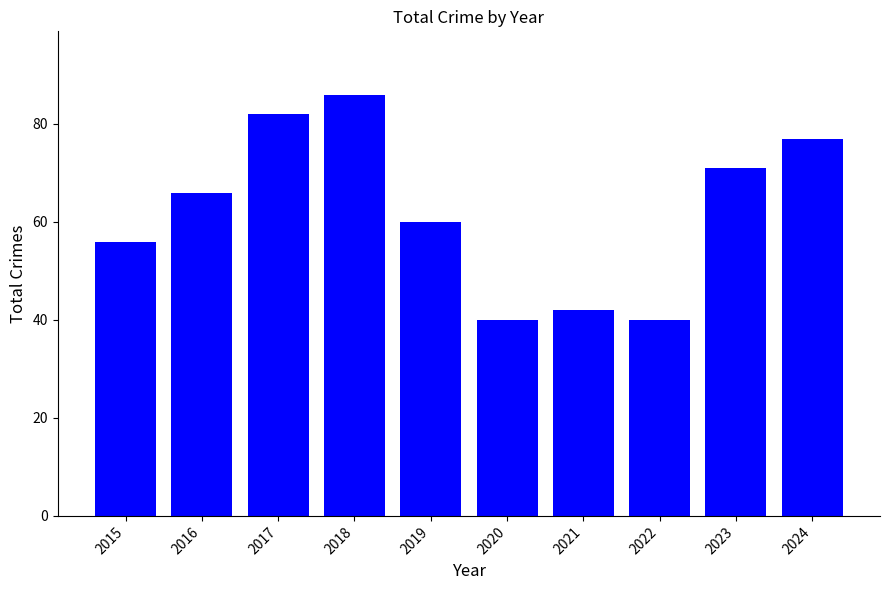

Approximately how many times larger is the value at 2024 compared to 2017?

0.9